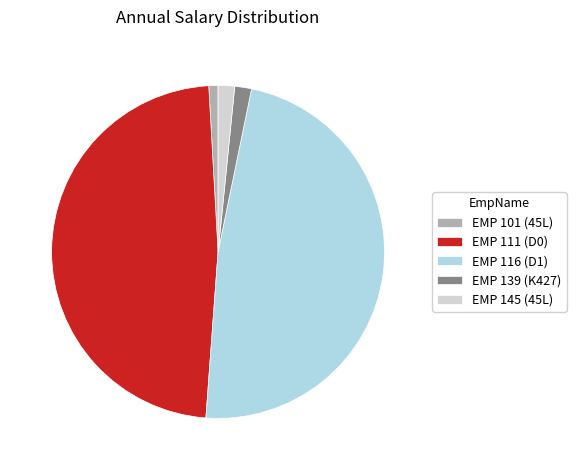

Approximately how many times larger is the value at EMP 111 (D0) compared to EMP 139 (K427)?

29.4